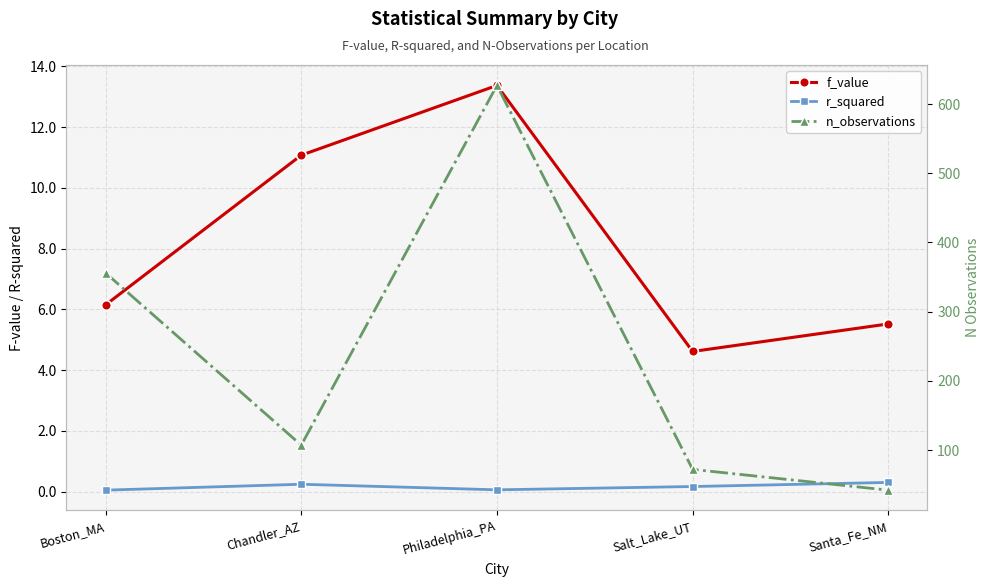

Reading right to left, list all the values displayed in this chart.

f_value: Santa_Fe_NM=5.5	Salt_Lake_UT=4.6	Philadelphia_PA=13.4	Chandler_AZ=11.1	Boston_MA=6.1
r_squared: Santa_Fe_NM=0.3	Salt_Lake_UT=0.2	Philadelphia_PA=0.1	Chandler_AZ=0.2	Boston_MA=0.0
n_observations: Santa_Fe_NM=42.0	Salt_Lake_UT=72.0	Philadelphia_PA=627.0	Chandler_AZ=107.0	Boston_MA=356.0